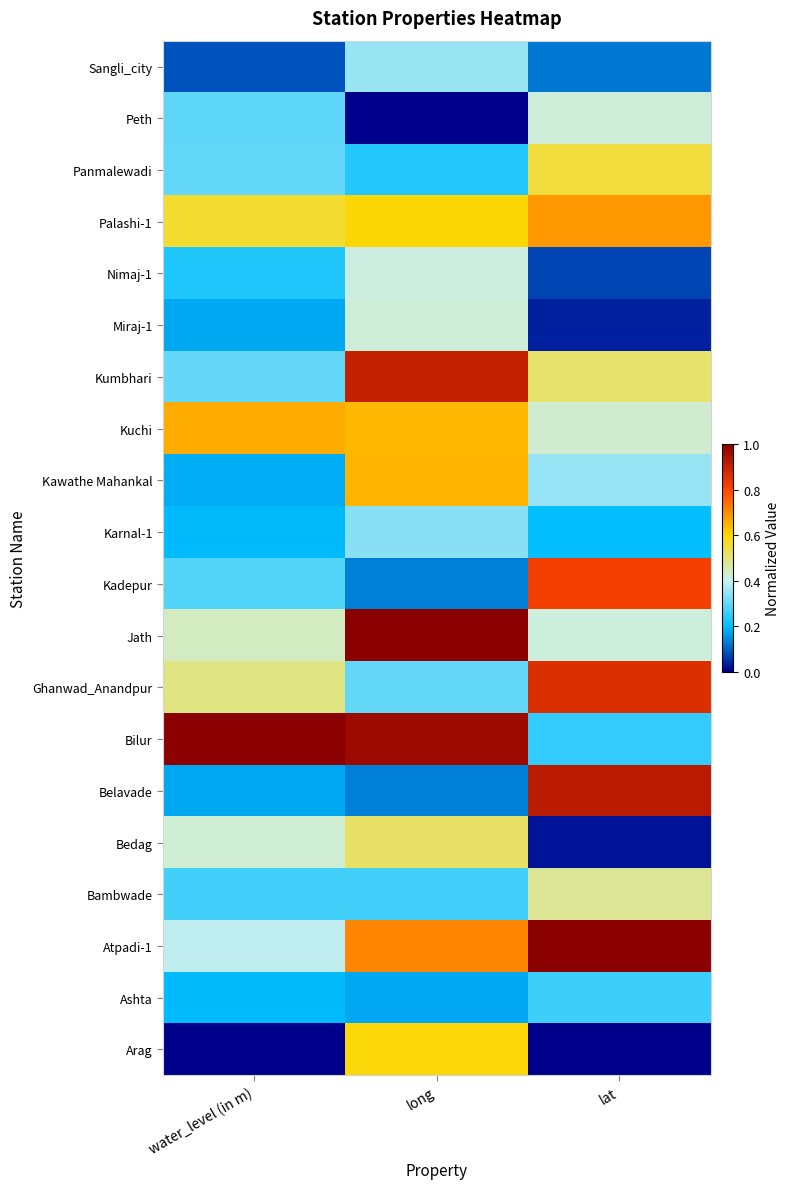

What is the total value across all series at water_level (in m)?

6.7